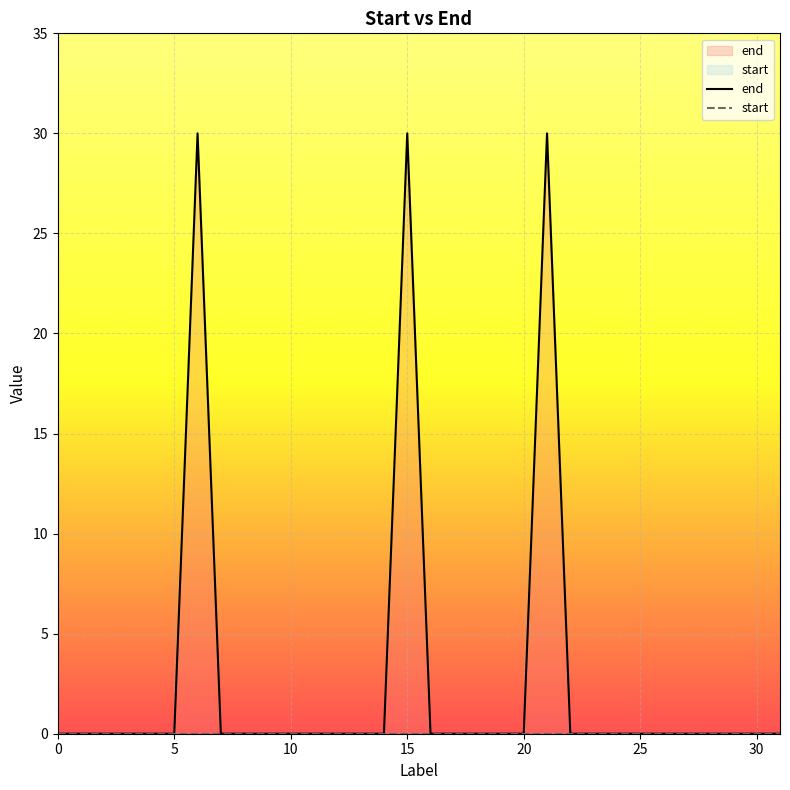

True or false: end and start intersect in this chart.

False